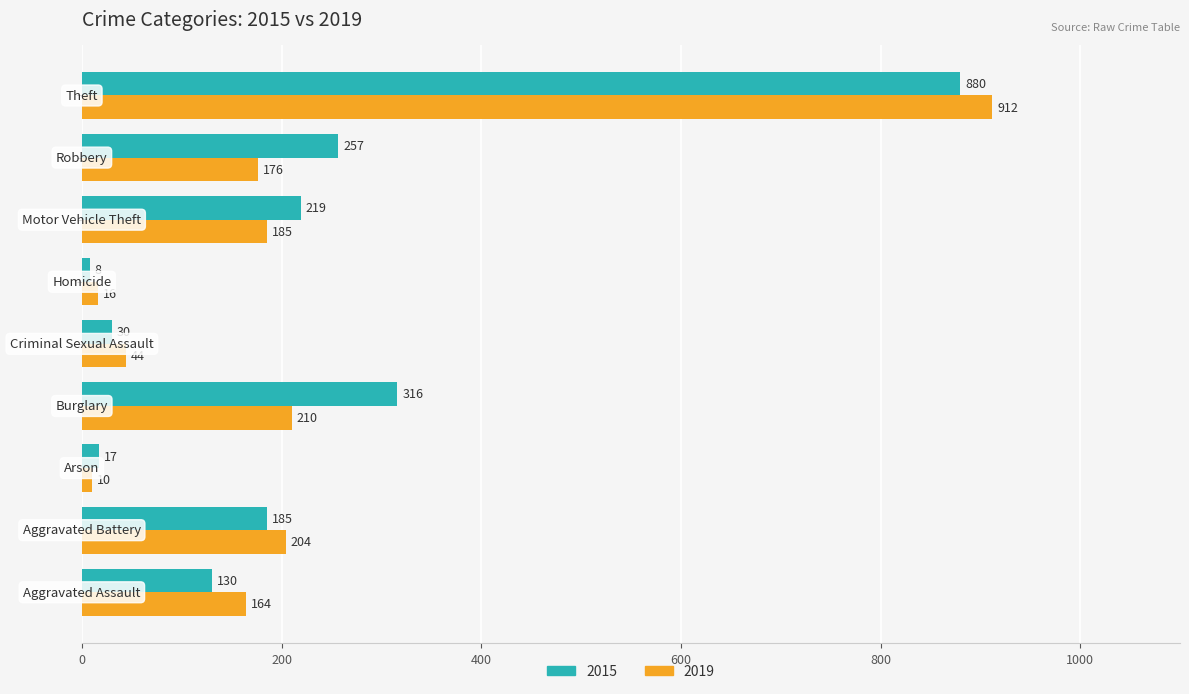

How many data points in 2015 are less than 185?

4